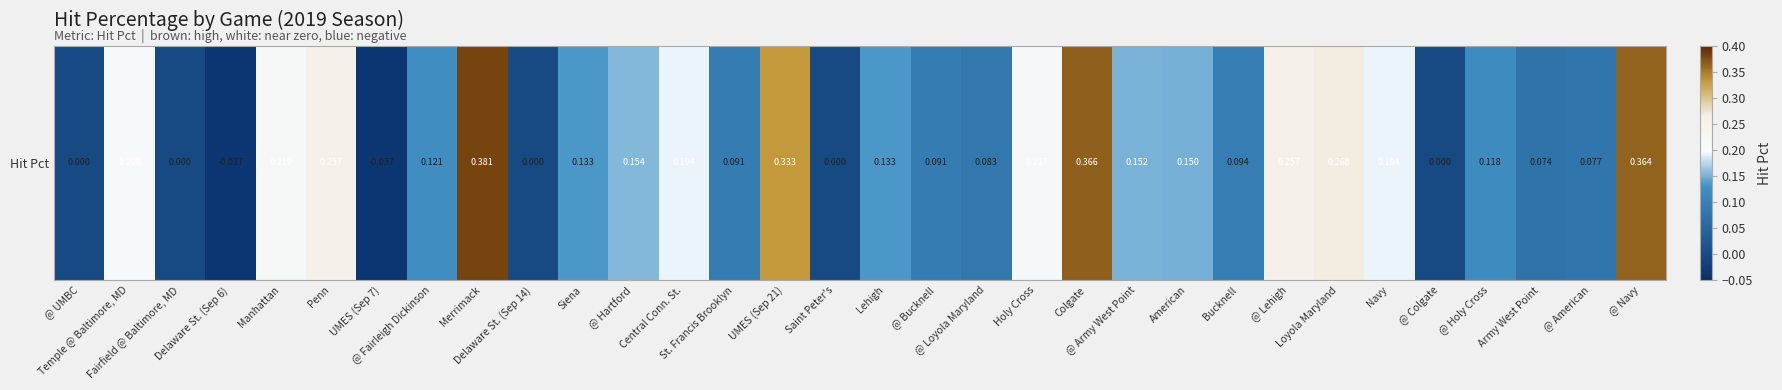

What is the change in value from Merrimack to Army West Point?

-0.3